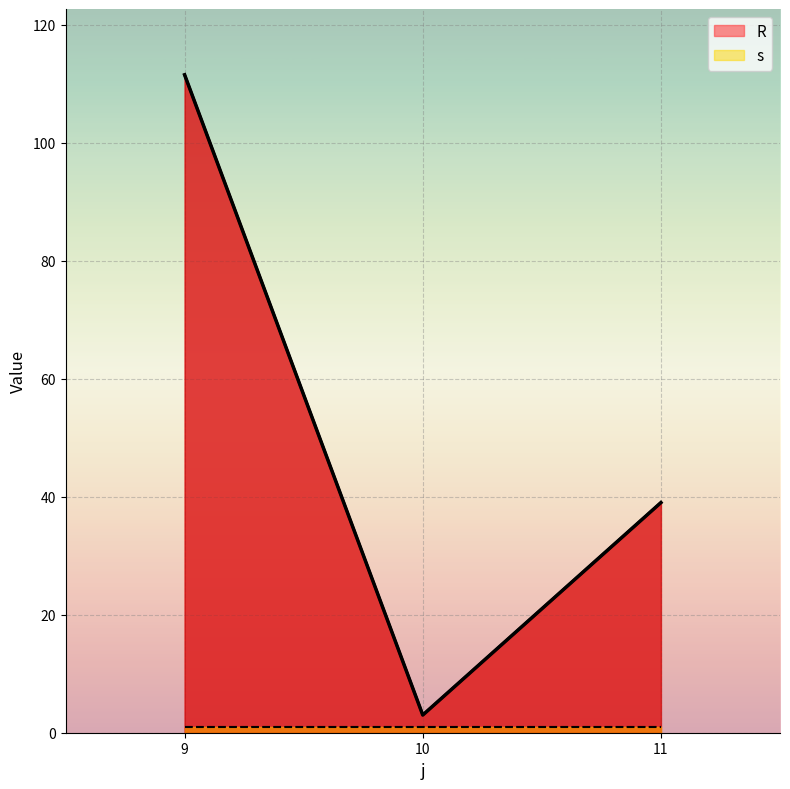

What is the change in value from 10 to 11?

+36.0